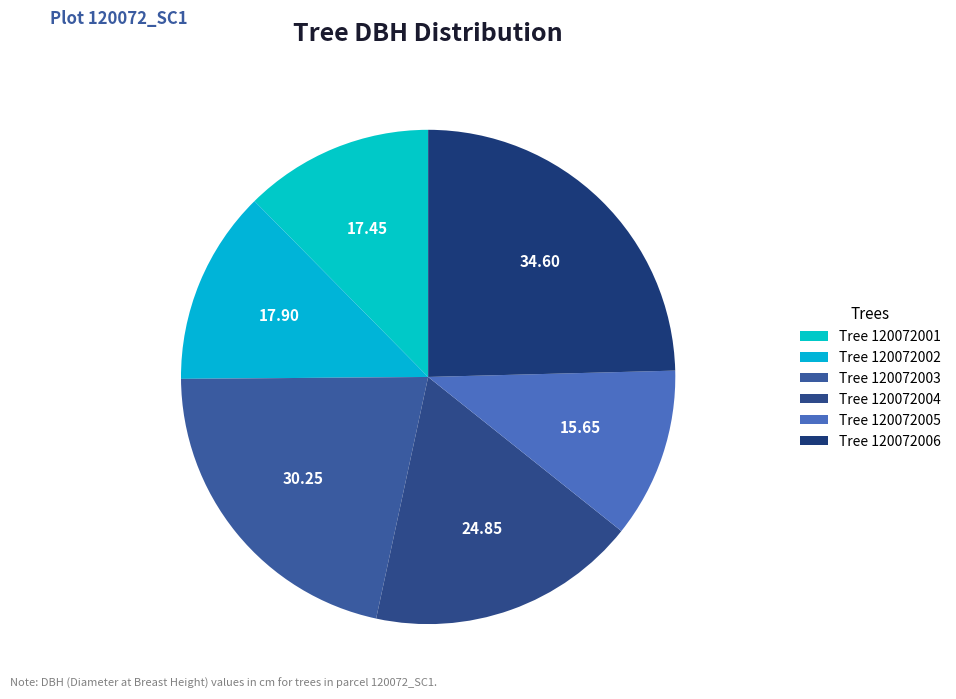

What is the largest slice in the pie chart?

120072006